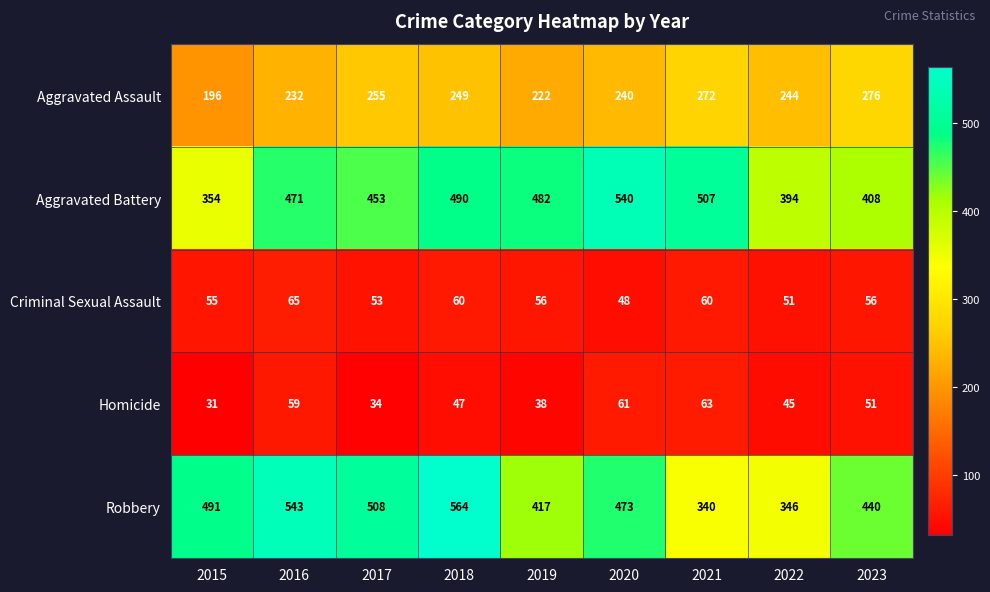

At how many categories does at least one series exceed 496?

5